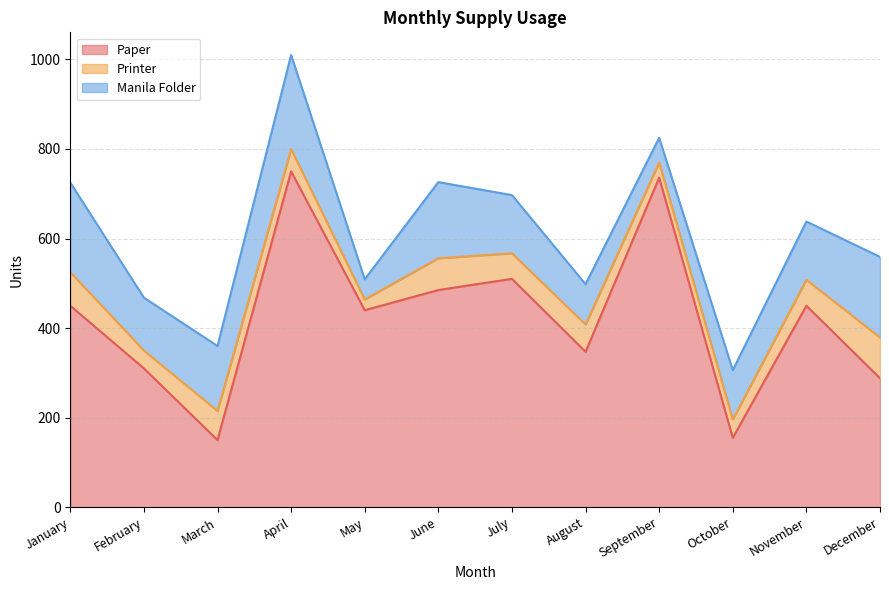

True or false: Manila Folder and Printer intersect in this chart.

False